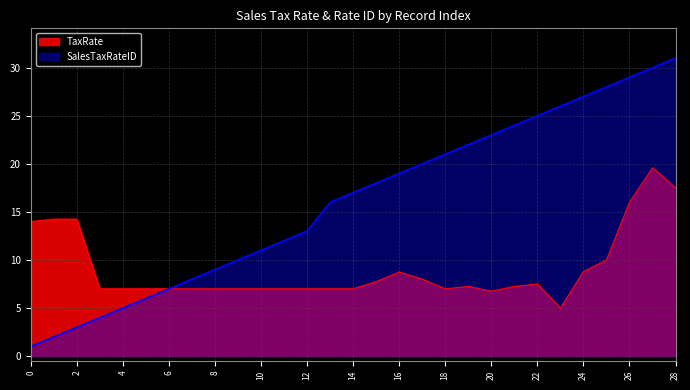

What is the highest value of the SalesTaxRateID series?

31.0